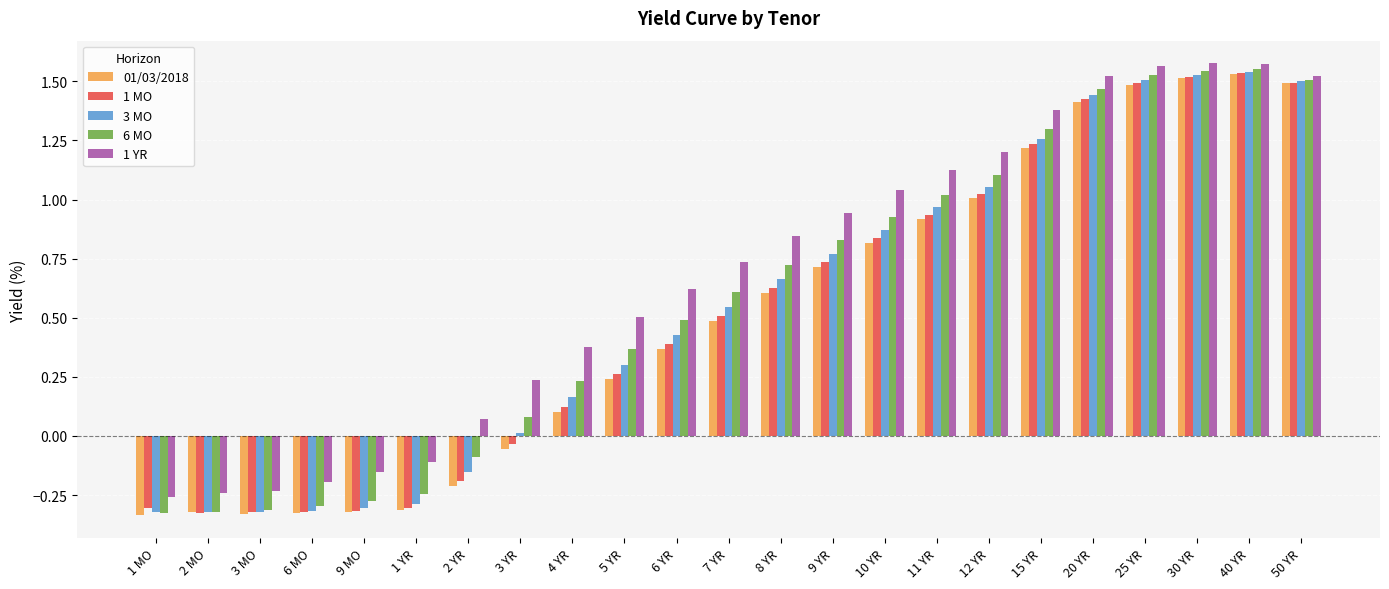

Between 2 YR and 25 YR, which series saw the biggest shift?

01/03/2018